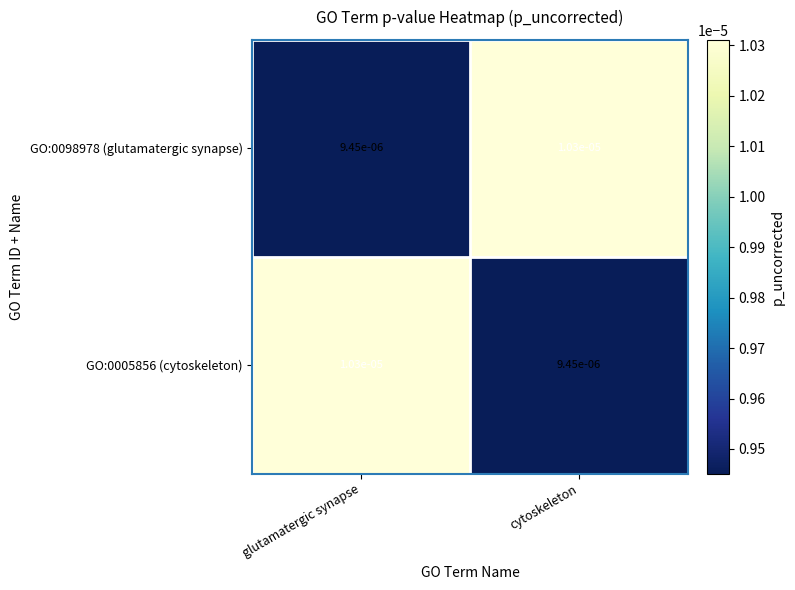

Rank the categories by GO:0005856 (cytoskeleton) value from highest to lowest.

glutamatergic synapse, cytoskeleton